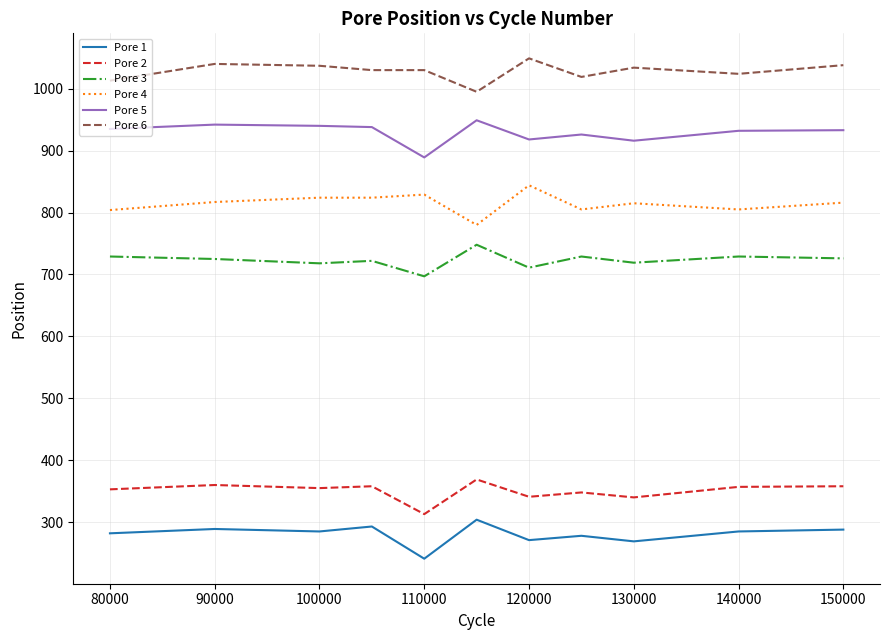

What is the difference between the maximum and minimum values in the Pore 2 series?

56